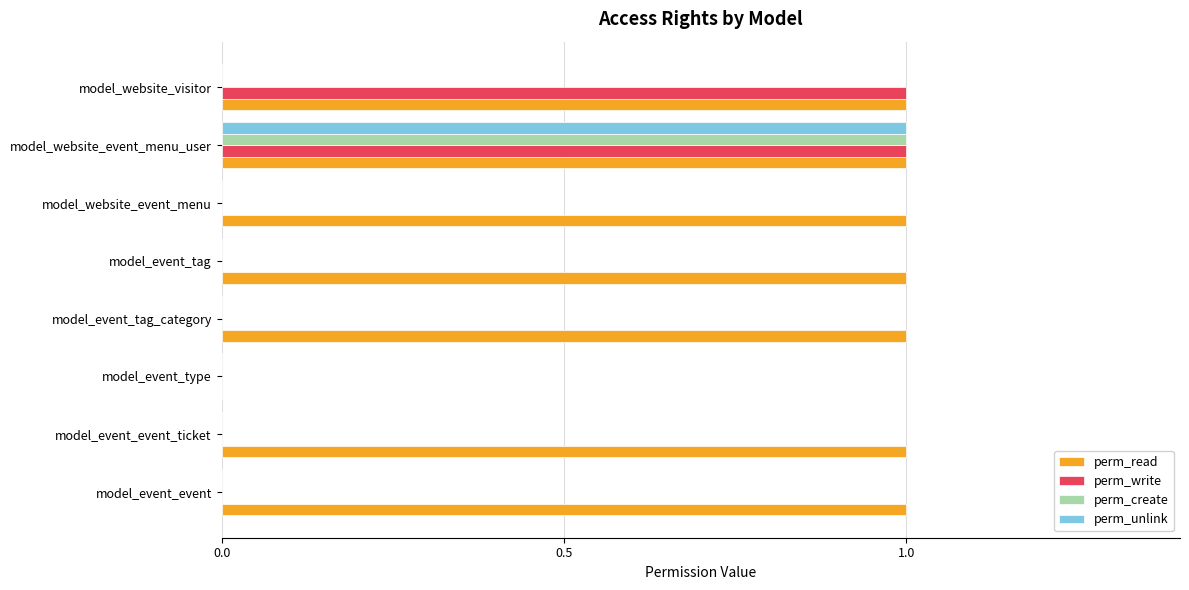

What are all the series names shown in the legend?

perm_read, perm_write, perm_create, perm_unlink